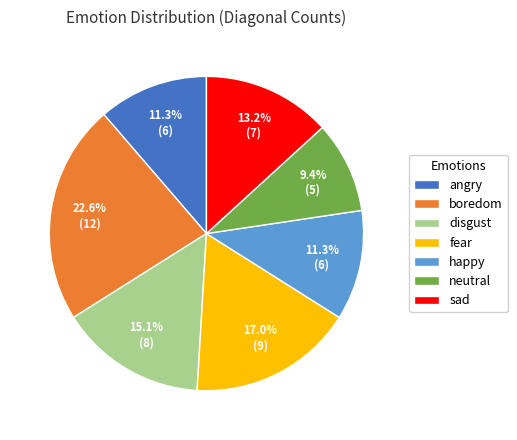

Count the number of slices in the pie.

7